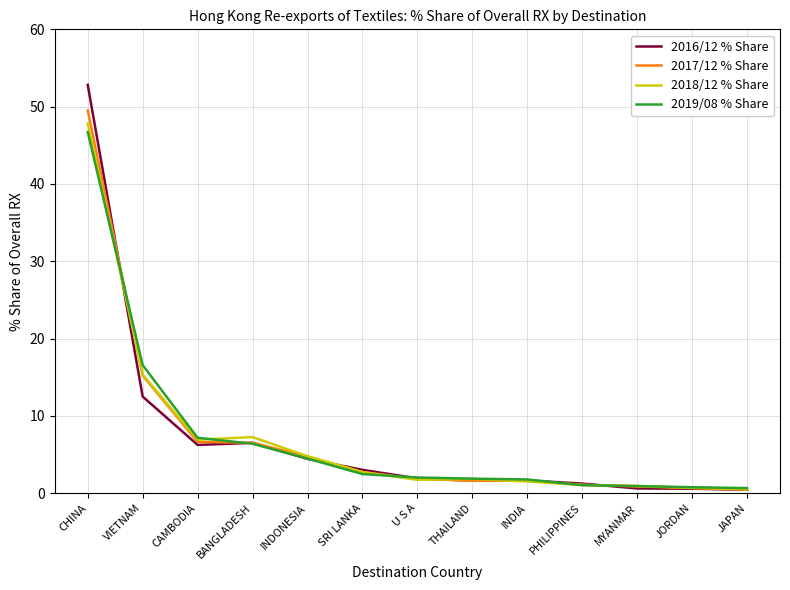

Between CHINA and CAMBODIA, which series saw the biggest shift?

2016/12 % Share